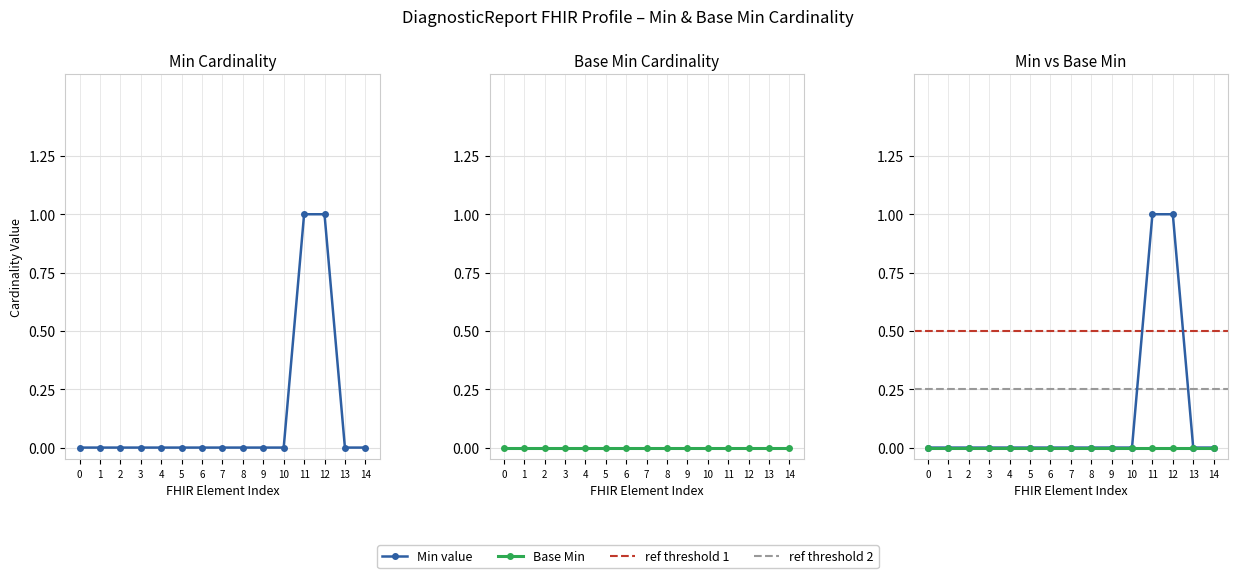

The value of Min (all rows) at 0 is 0. True or false?

True